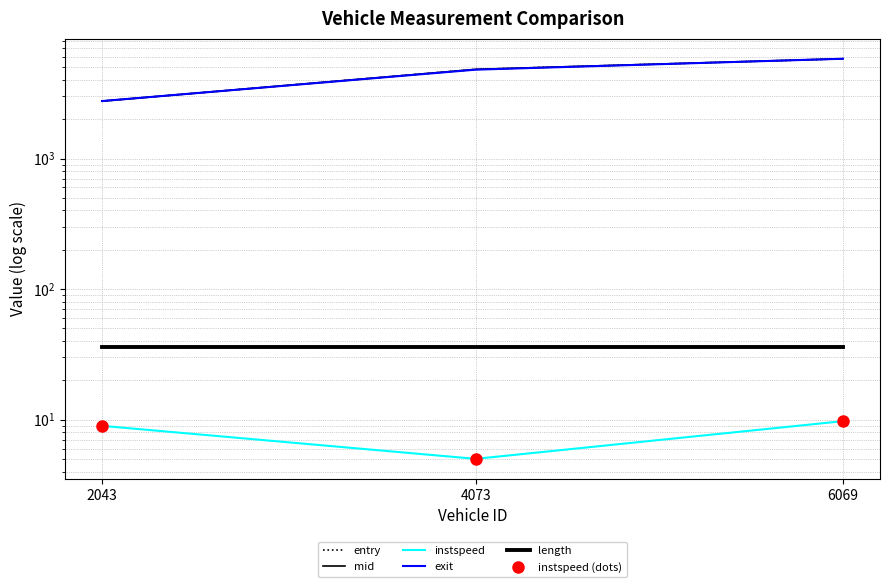

What is the total value across all series at 2043?

8317.5